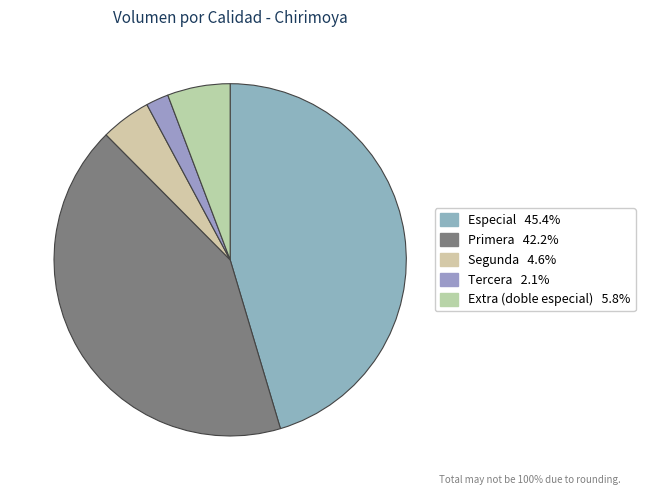

What is the smallest slice in the pie chart?

Tercera